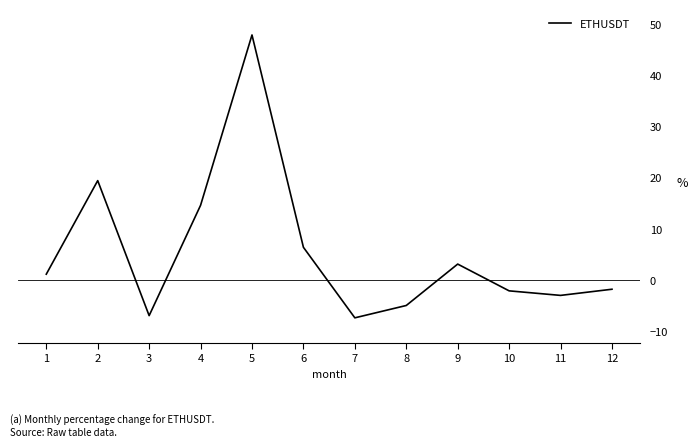

Where is the first local minimum?

3